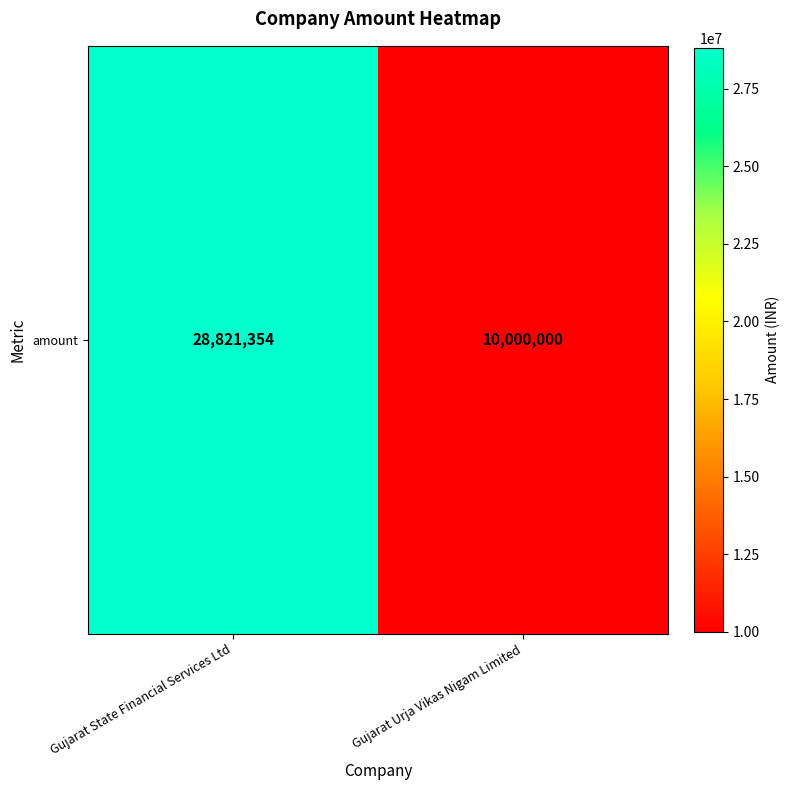

How many series are shown in this chart?

1